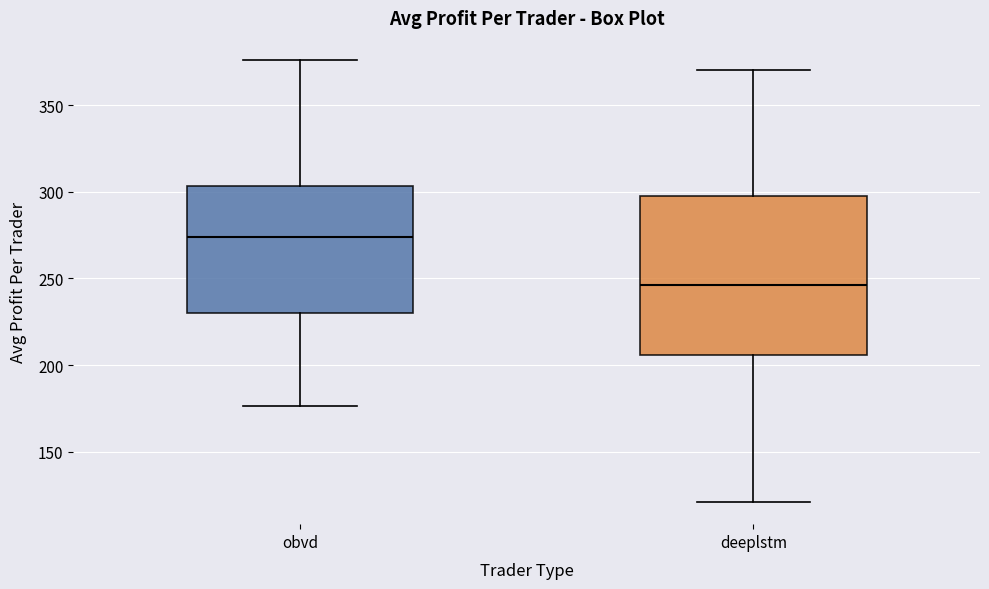

Which box has the lowest median line?

deeplstm